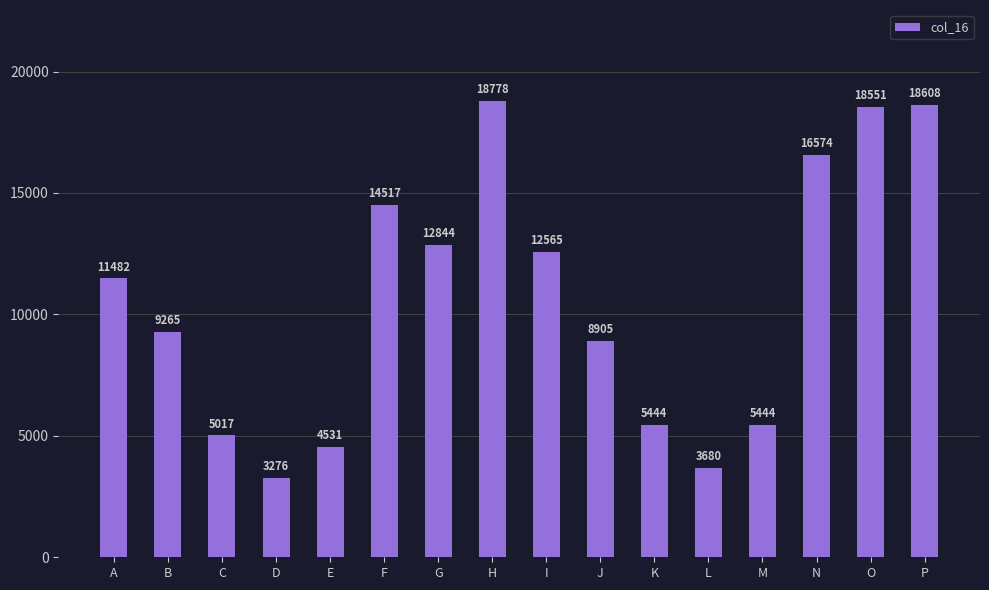

What is the sum of all values?

169481